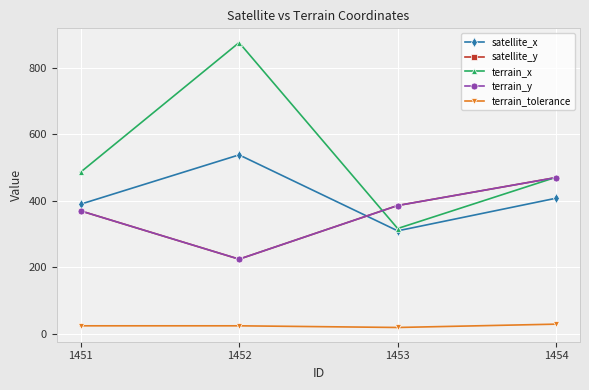

Read the satellite_y value at 1452, to the nearest 10.

220